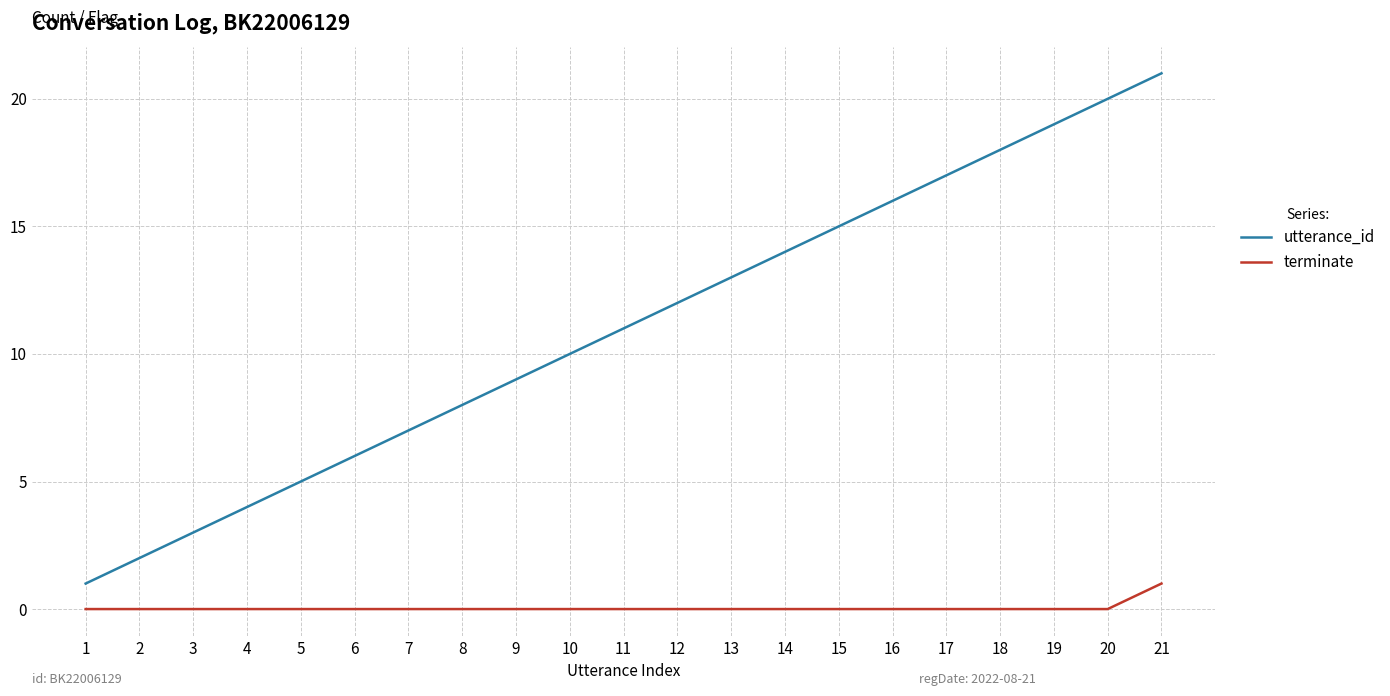

Rank the series by their maximum value, from highest to lowest.

utterance_id, terminate